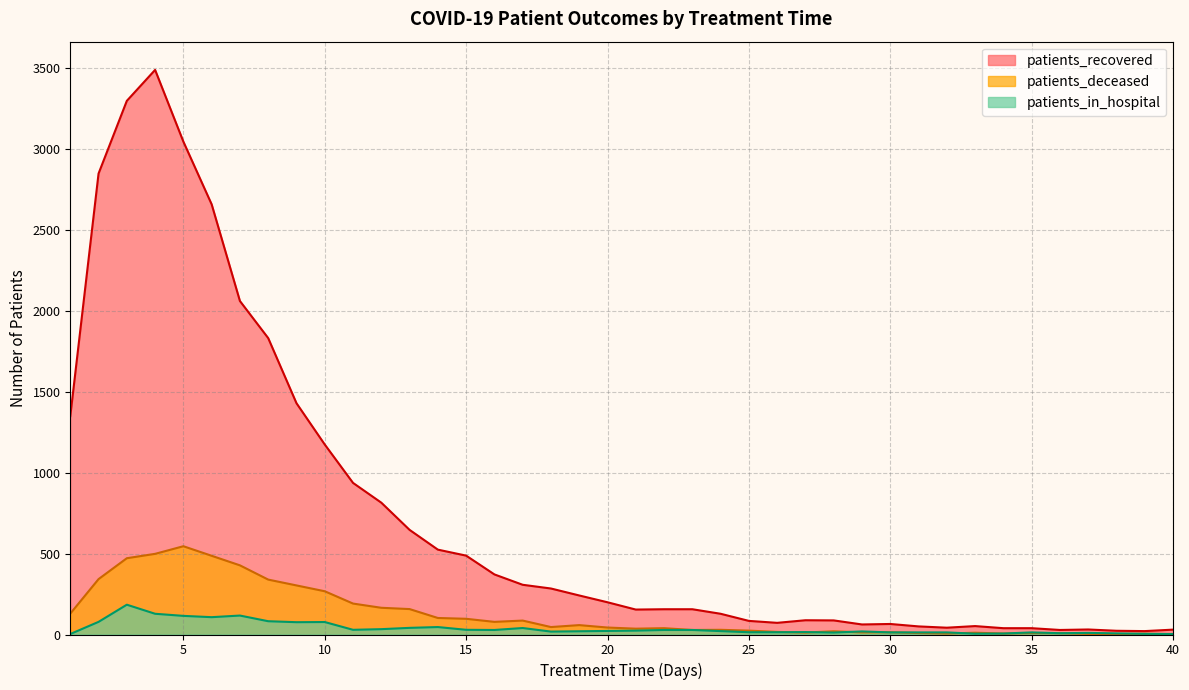

The value of patients_recovered at 5 is 5475. True or false?

False